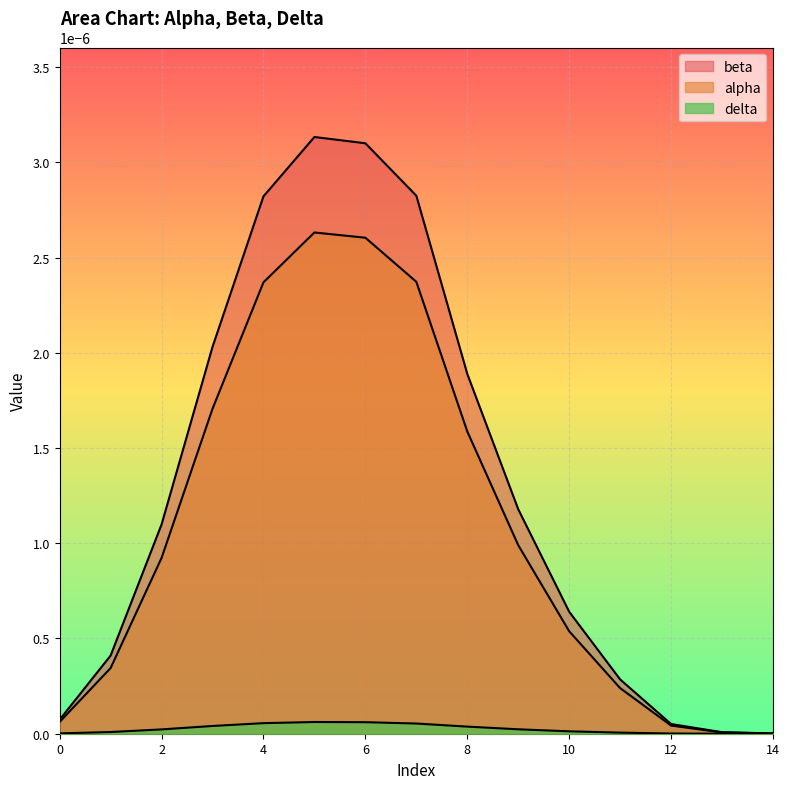

Which series has the largest range (max minus min)?

beta